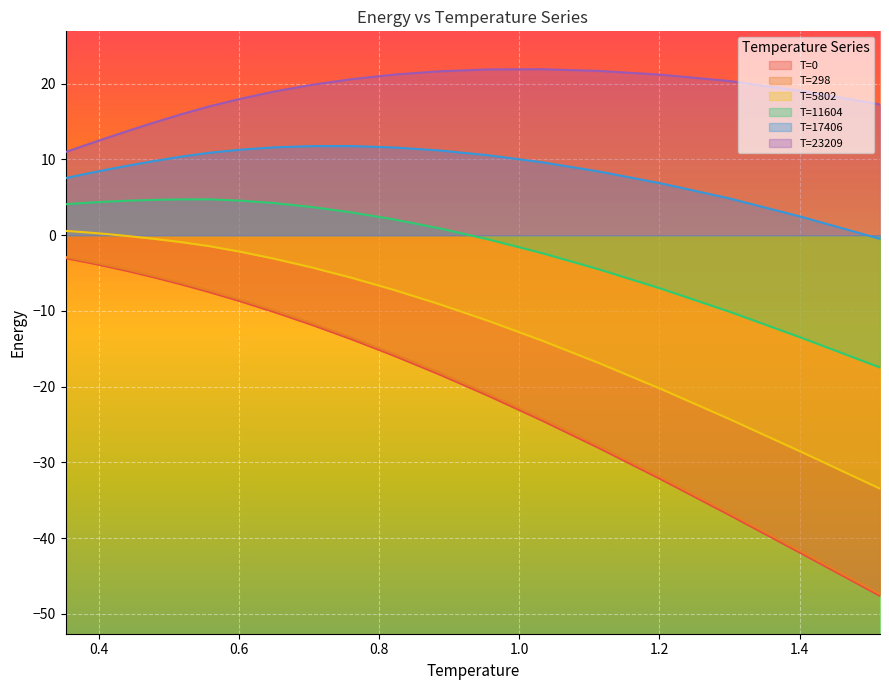

Is it true that T=298 equals -10.3 at 1.2992?

False